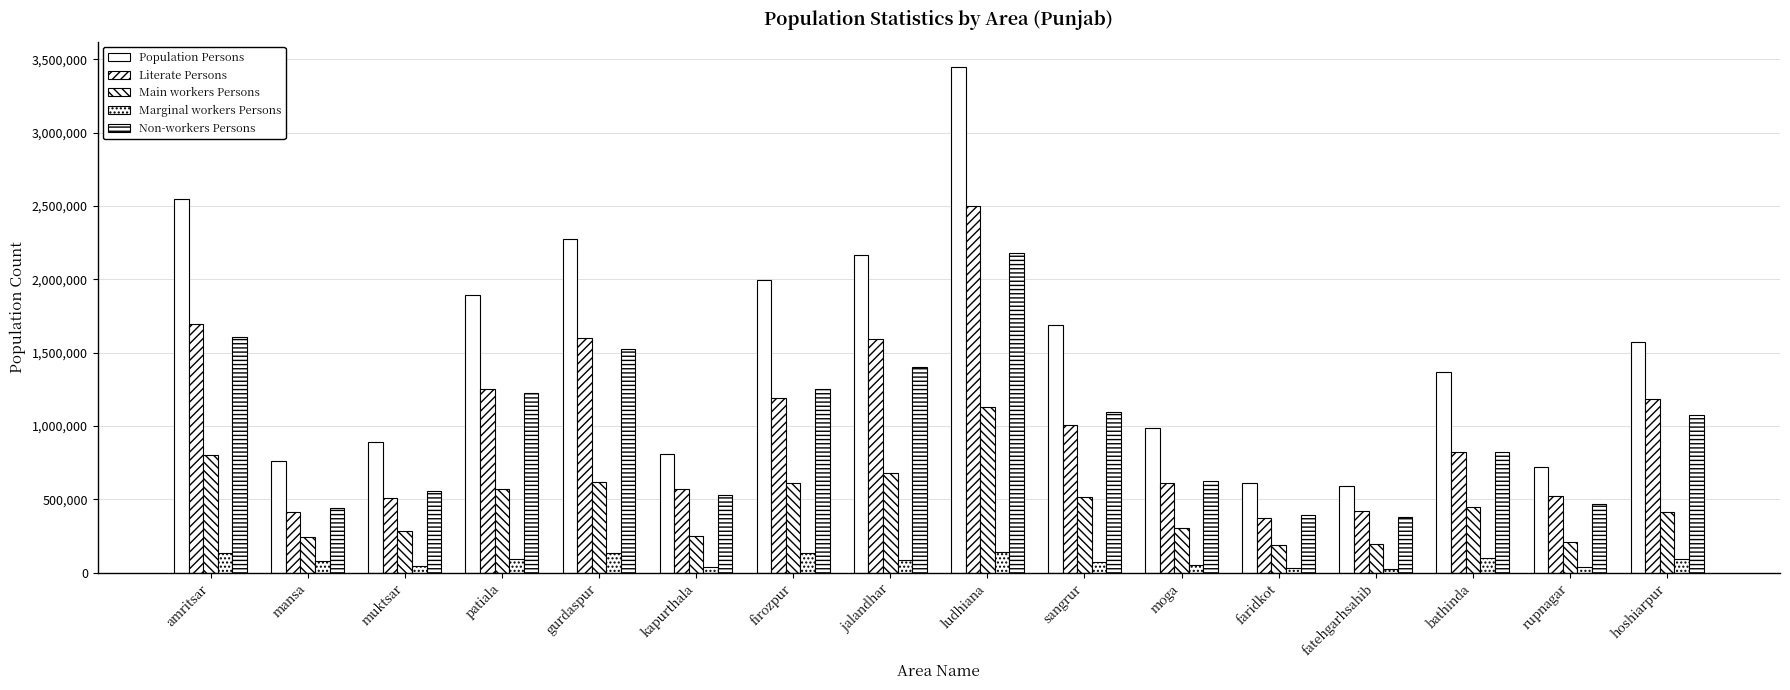

How many data points in Population Persons are less than 1575703?

8